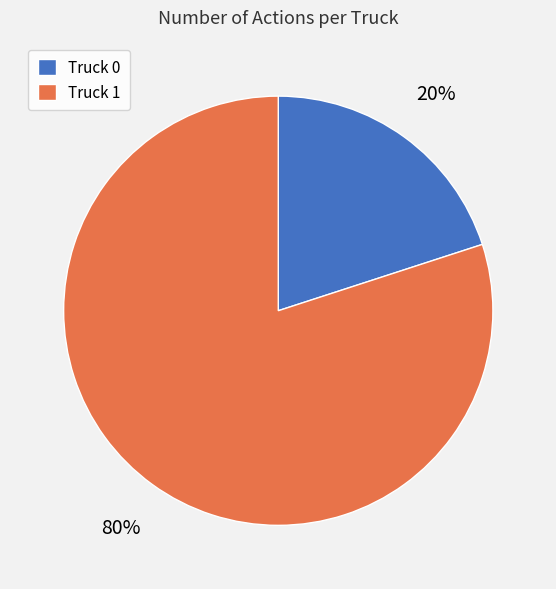

How many slices are in this pie chart?

2